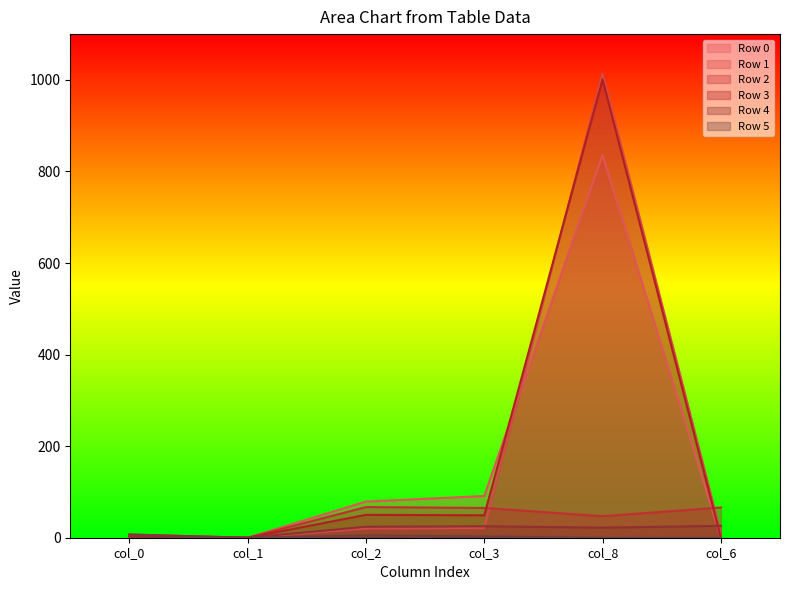

True or false: Row 4 has a value of 43.3 at col_6.

False